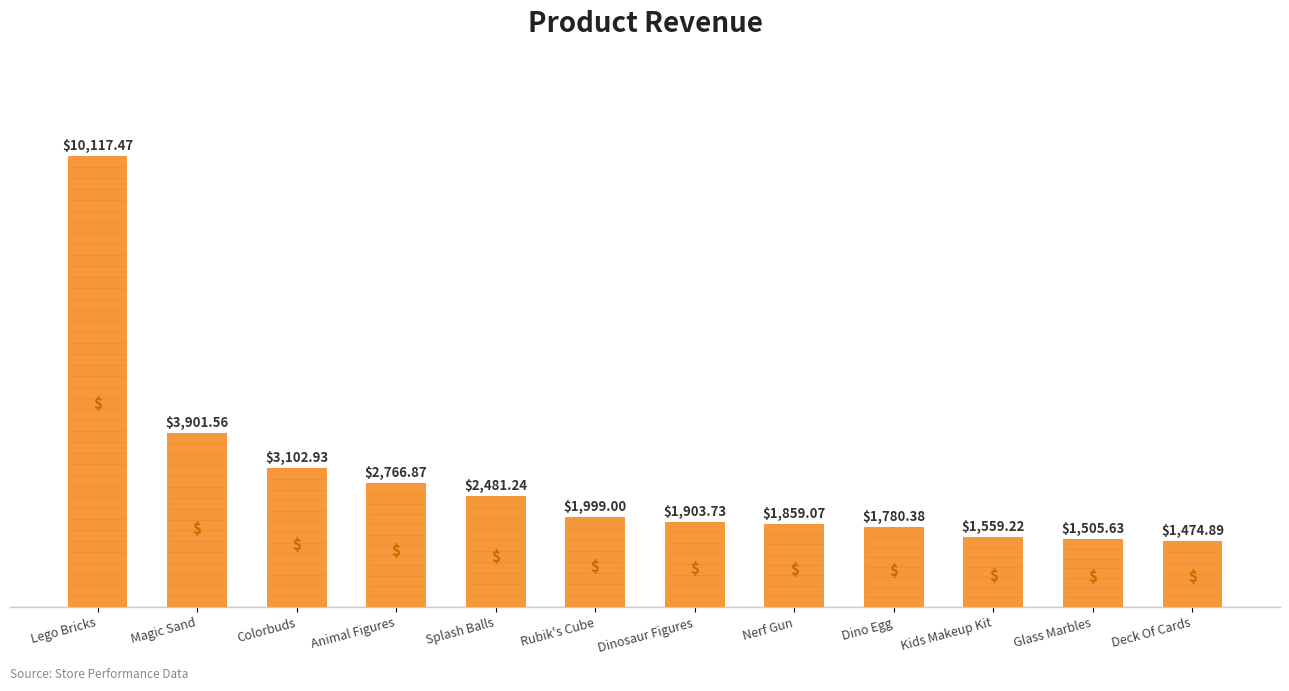

How many bars are there in total?

12